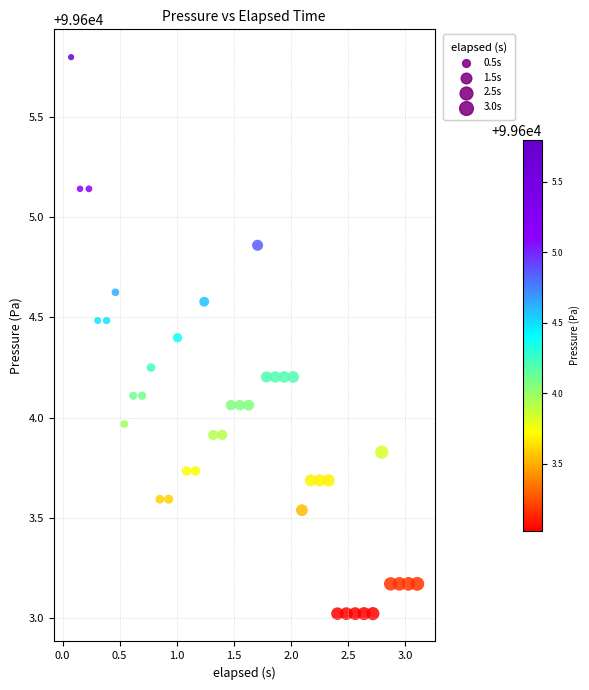

What is the range of Y values (max minus min)?

2.8